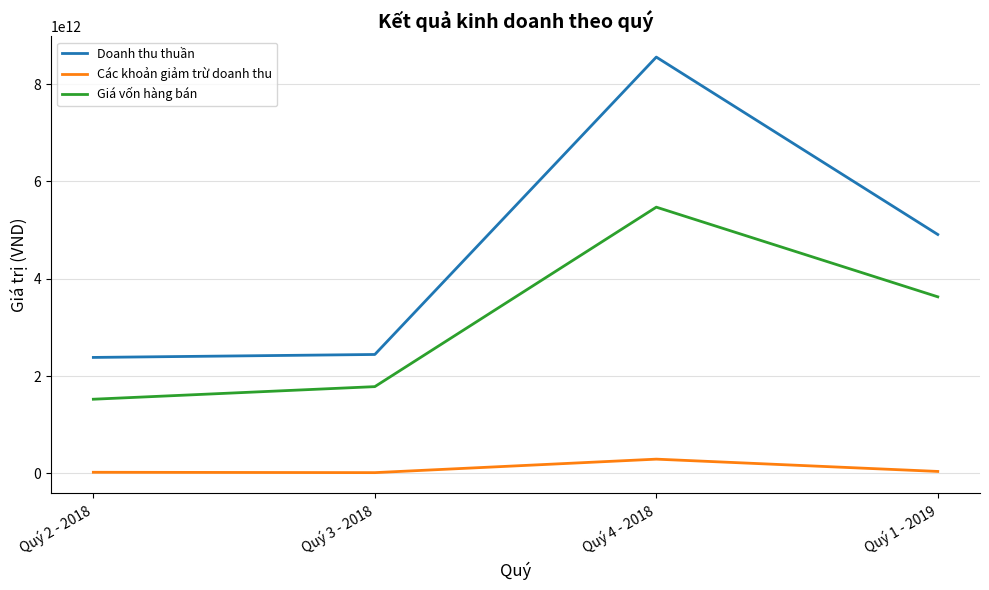

Rank the series by their average value, from lowest to highest.

Các khoản giảm trừ doanh thu, Giá vốn hàng bán, Doanh thu thuần